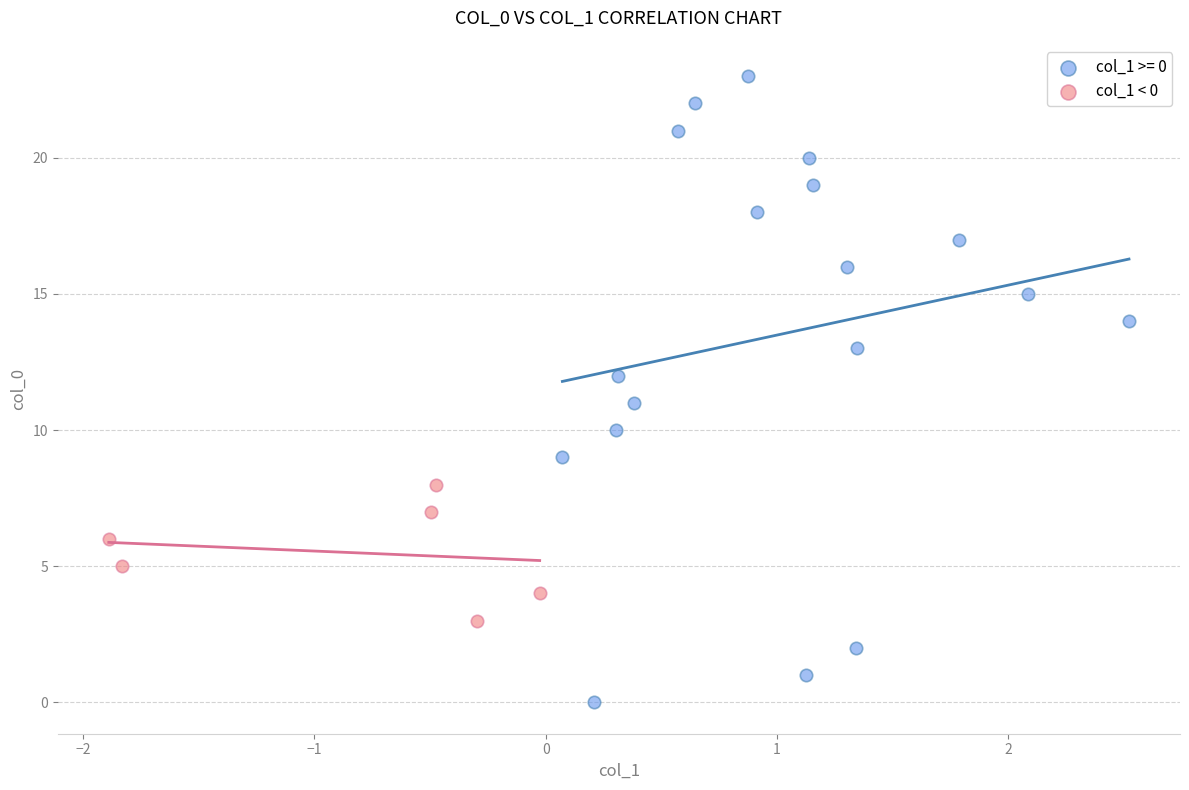

Which series has the widest spread of Y values?

col_1 >= 0